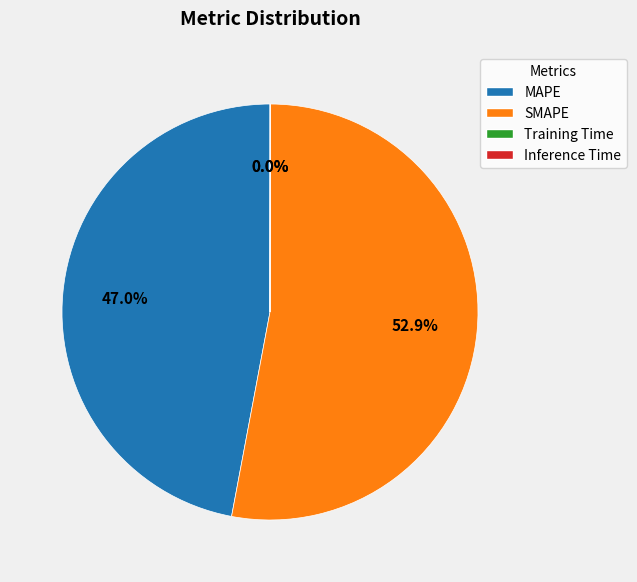

Which slice is the largest?

SMAPE